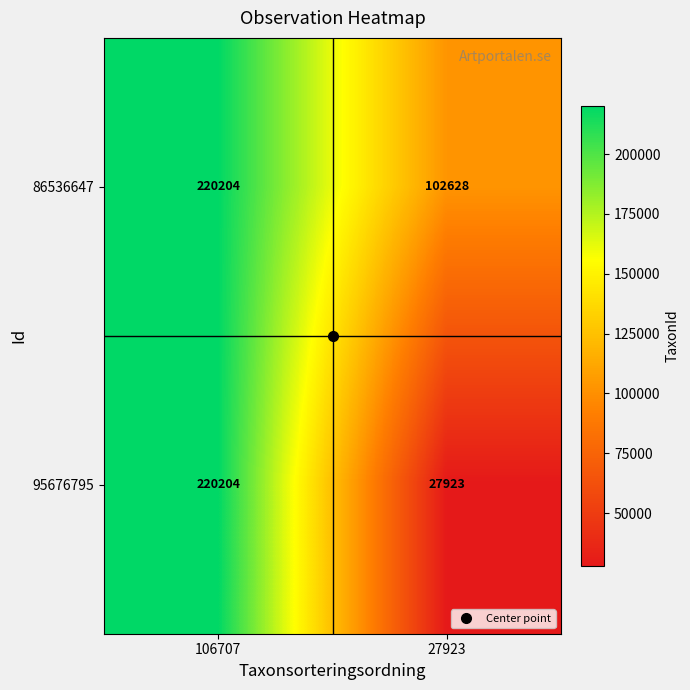

Which category has the highest value across all series?

106707